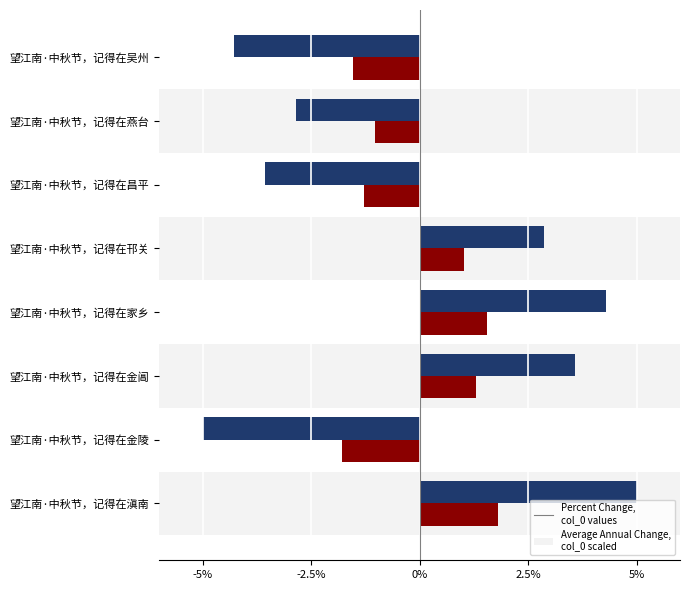

How many distinct data groups are displayed?

2